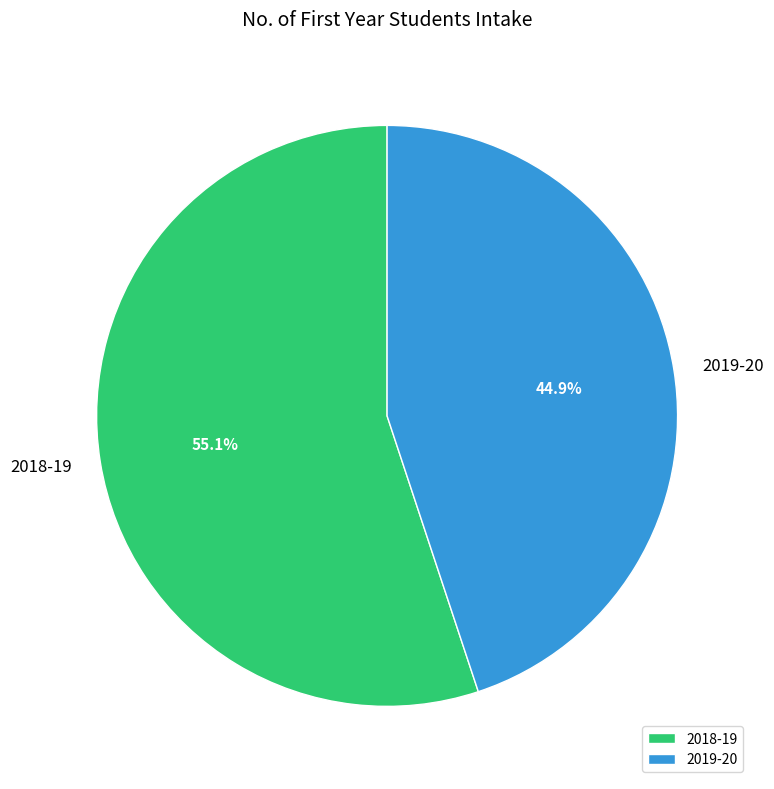

Is there any slice that represents more than half of the pie?

Yes